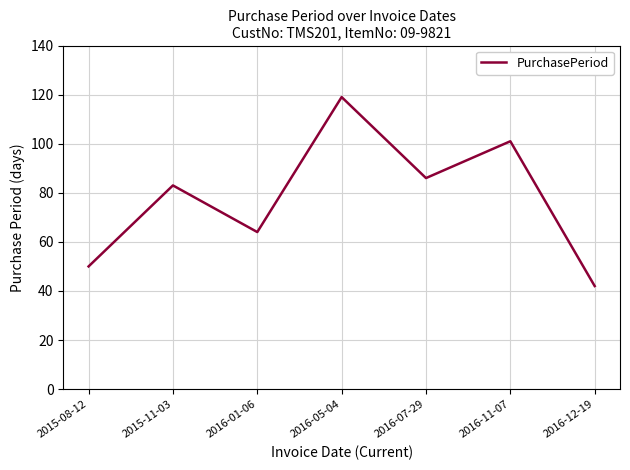

What position from the right is 2015-08-12?

7